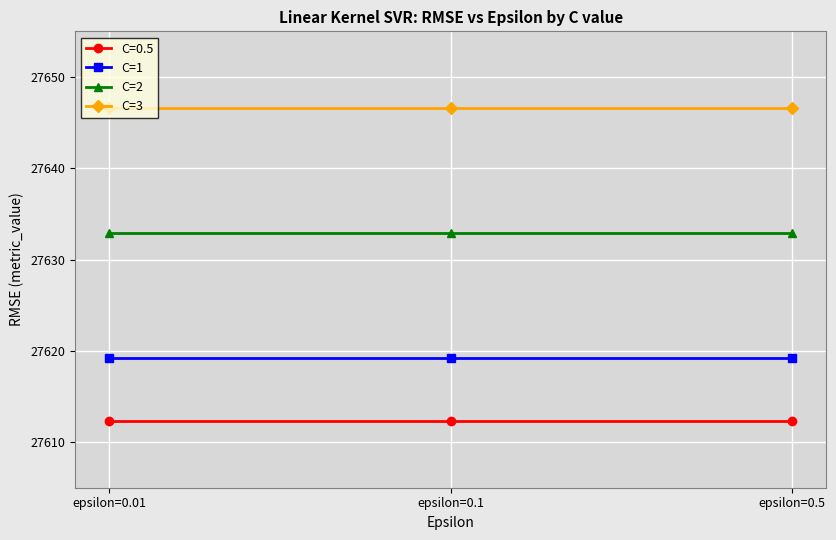

What is the difference between the highest and lowest values at epsilon=0.5?

34.3